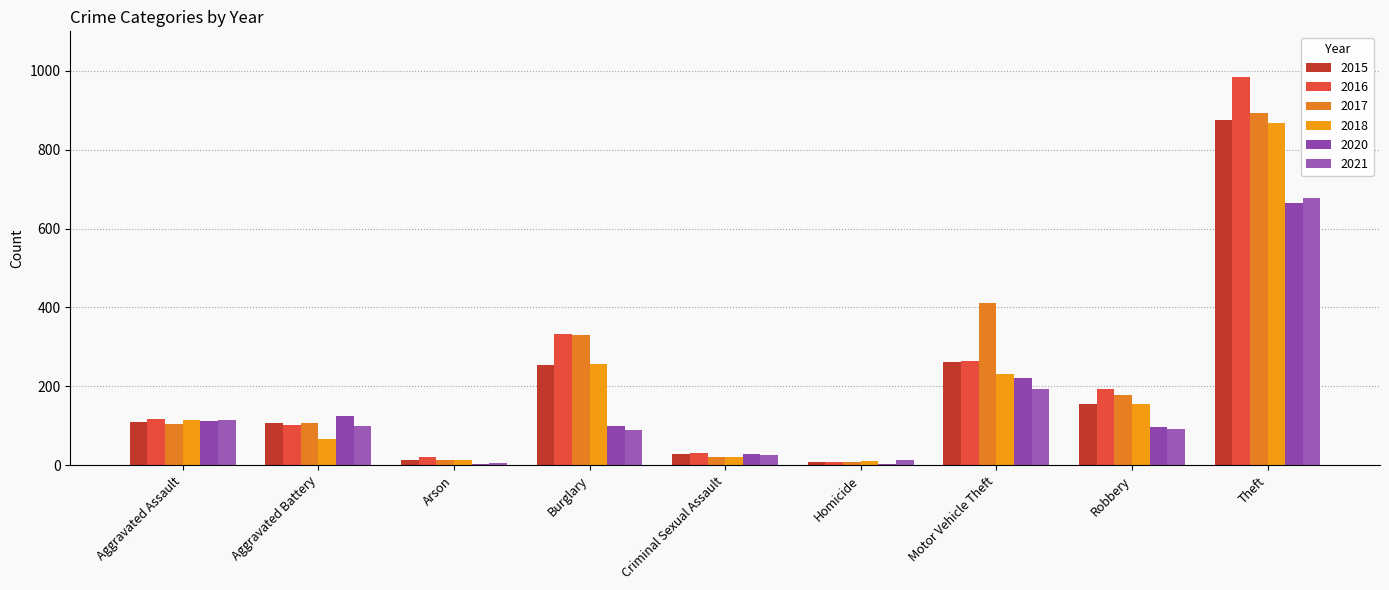

Does the chart contain stacked bars?

No